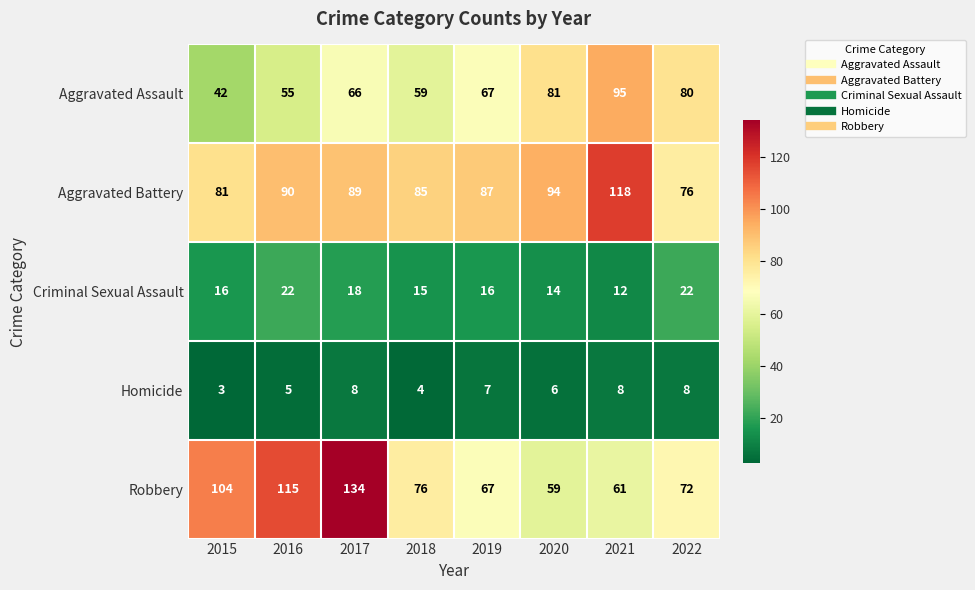

Rank the series at 2020 from lowest to highest value.

Homicide, Criminal Sexual Assault, Robbery, Aggravated Assault, Aggravated Battery